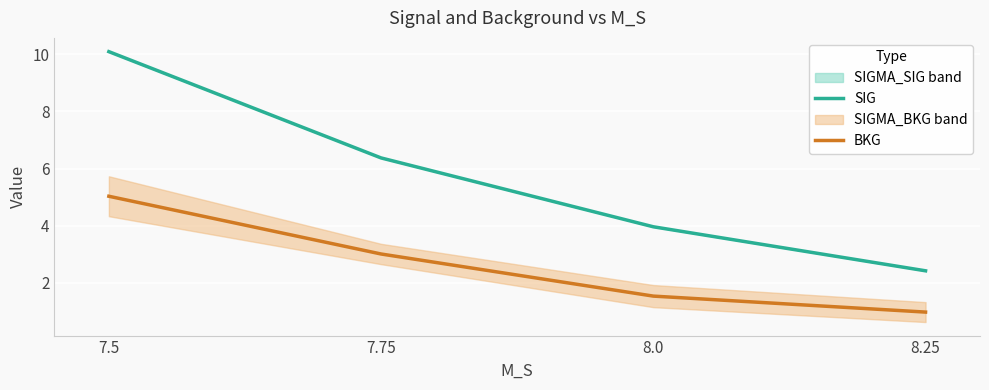

What is the value of the BKG point at the 4th from the left?

1.0